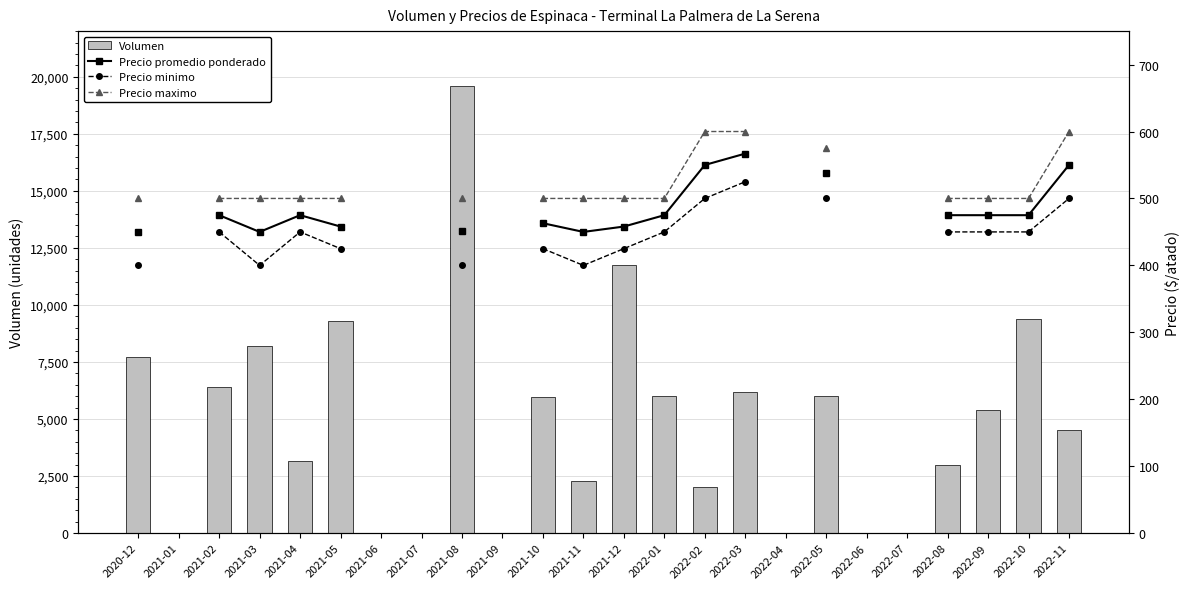

At which label does Precio promedio ponderado reach its minimum?

2020-12